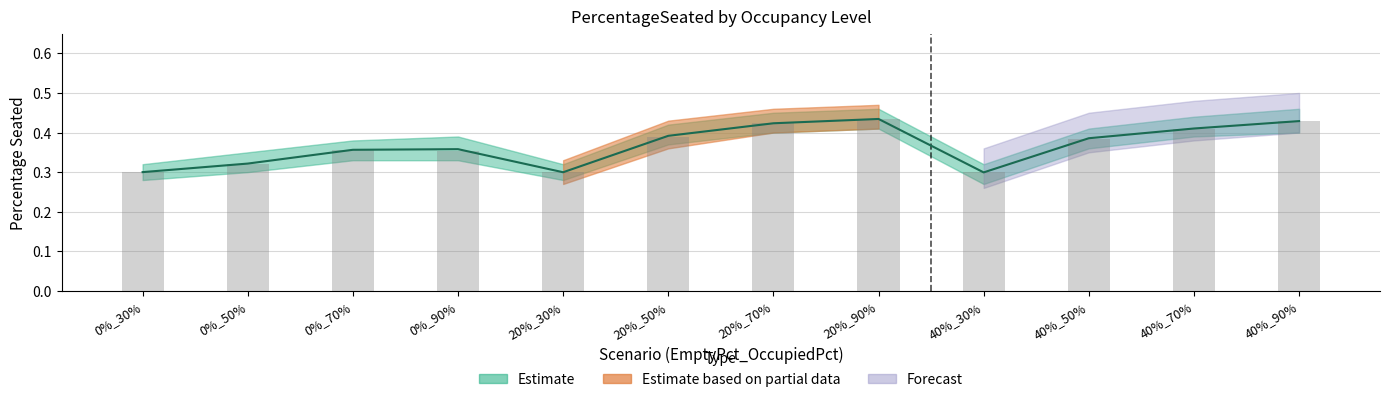

Reading left to right, extract all data points from this chart.

PercentageSeated (mean): 0.3	0.3	0.4	0.4	0.3	0.4	0.4	0.4	0.3	0.4	0.4	0.4
NumberOfPeopleSeated (scaled): 0.3	0.3	0.4	0.4	0.3	0.4	0.4	0.4	0.3	0.4	0.4	0.4